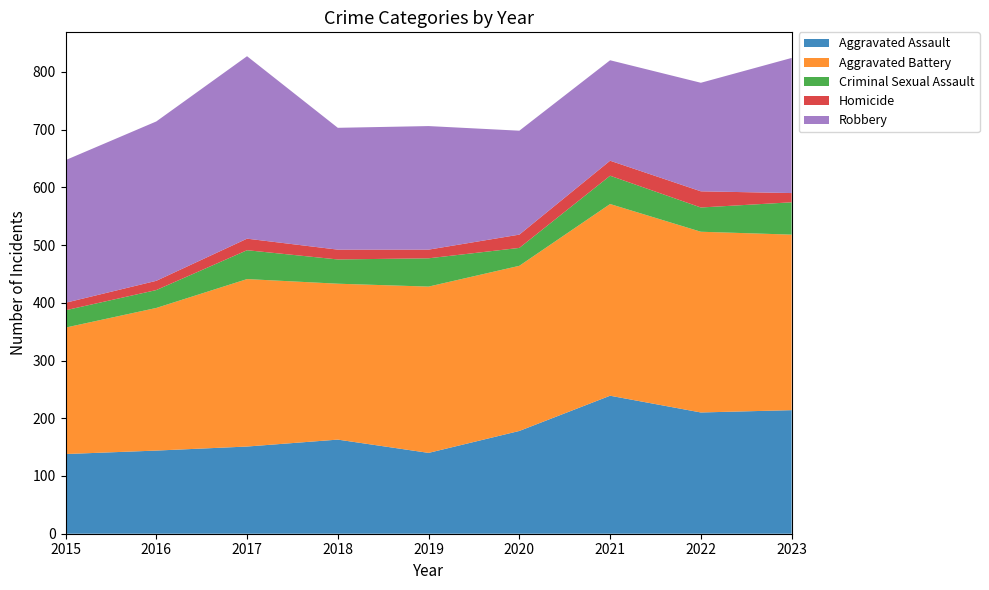

Reading right to left, list all the values displayed in this chart.

Aggravated Assault: 214	210	239	178	140	163	151	144	138
Aggravated Battery: 304	313	332	286	288	270	290	247	219
Criminal Sexual Assault: 56	42	49	31	49	42	50	31	30
Homicide: 16	28	26	23	15	17	20	16	13
Robbery: 234	188	174	180	214	211	316	276	247